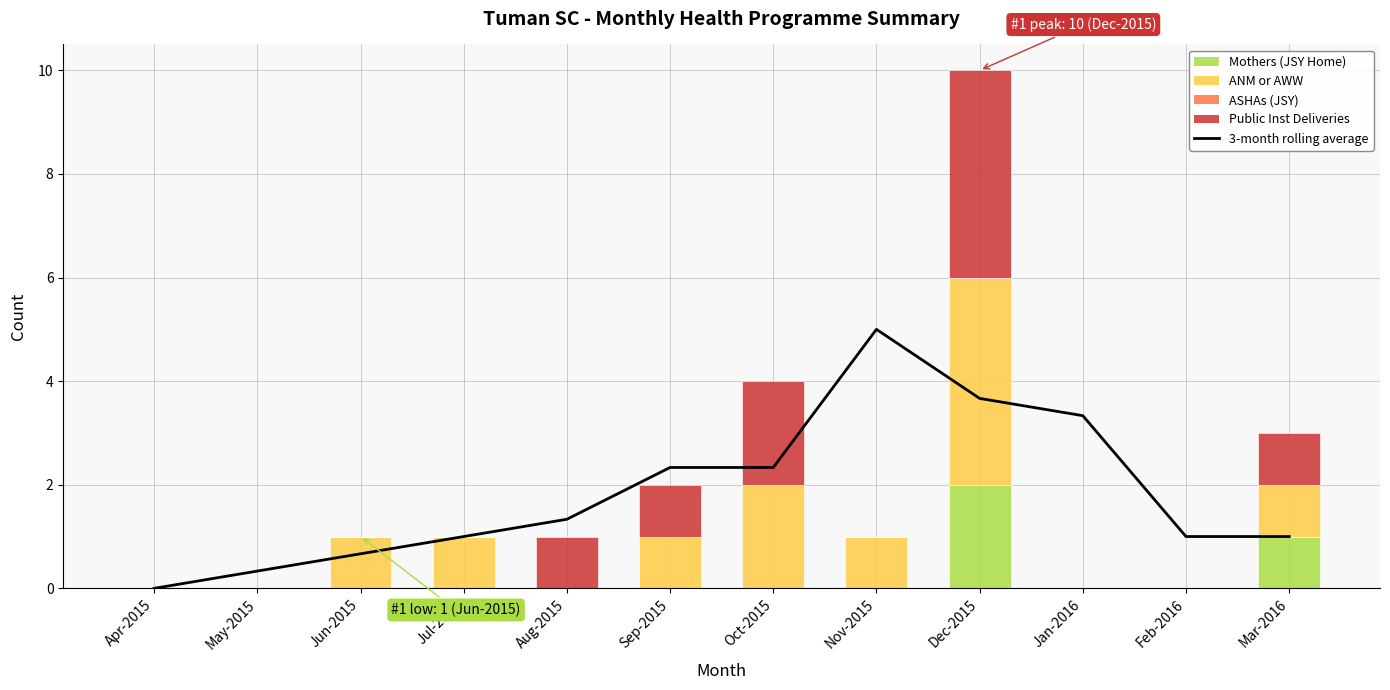

Is the value of ASHAs (JSY) at Mar-2016 greater than the value of ANM or AWW at Jun-2015?

No